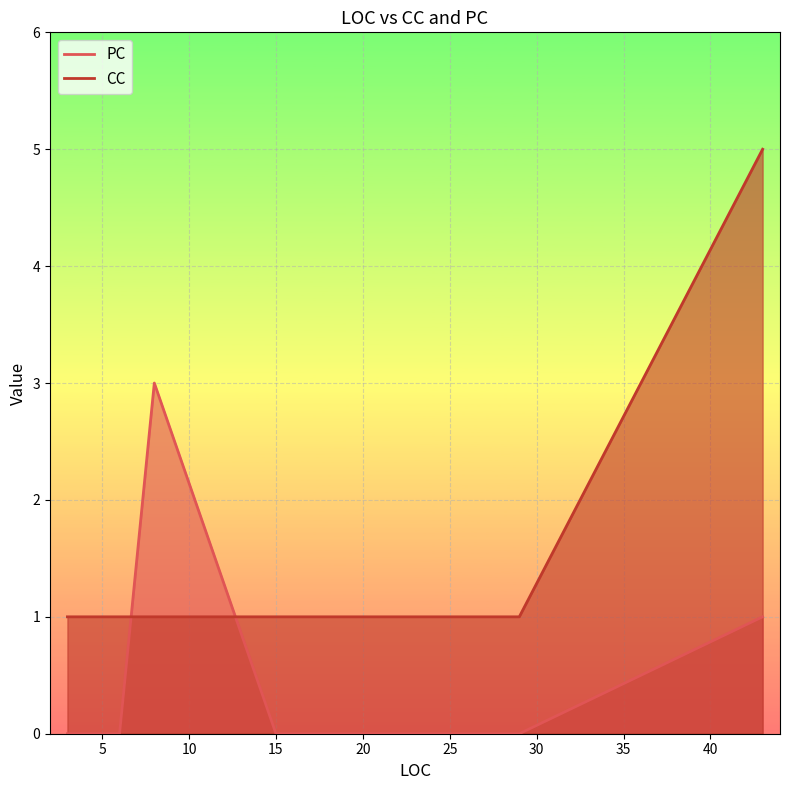

The chart shows a value of 2 at 3. True or false?

False